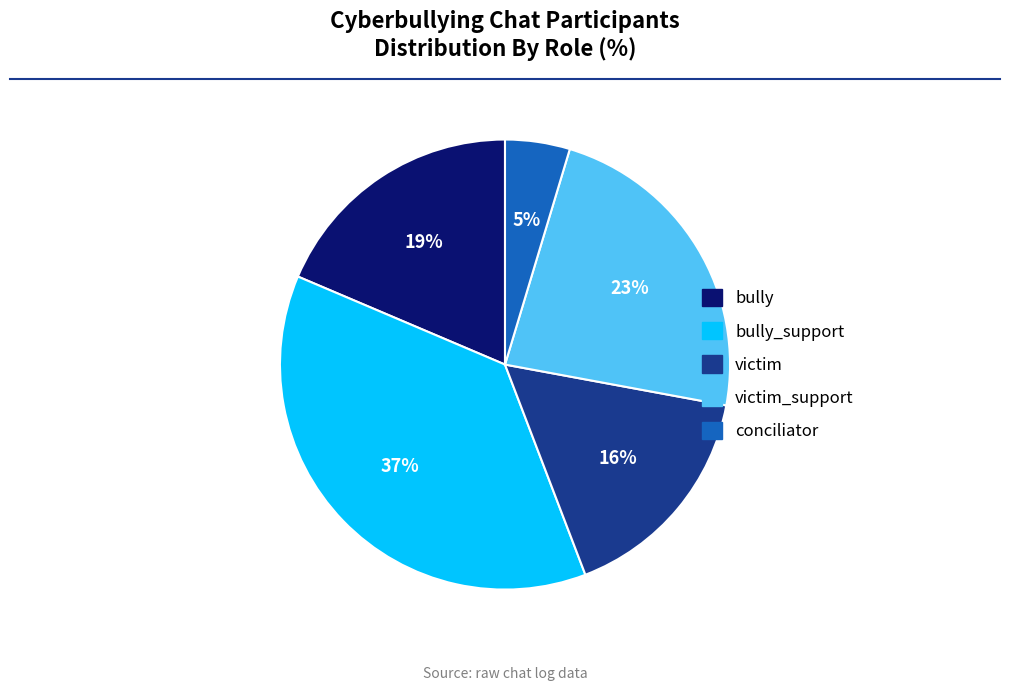

What percentage is the conciliator slice, to the nearest percent?

5%